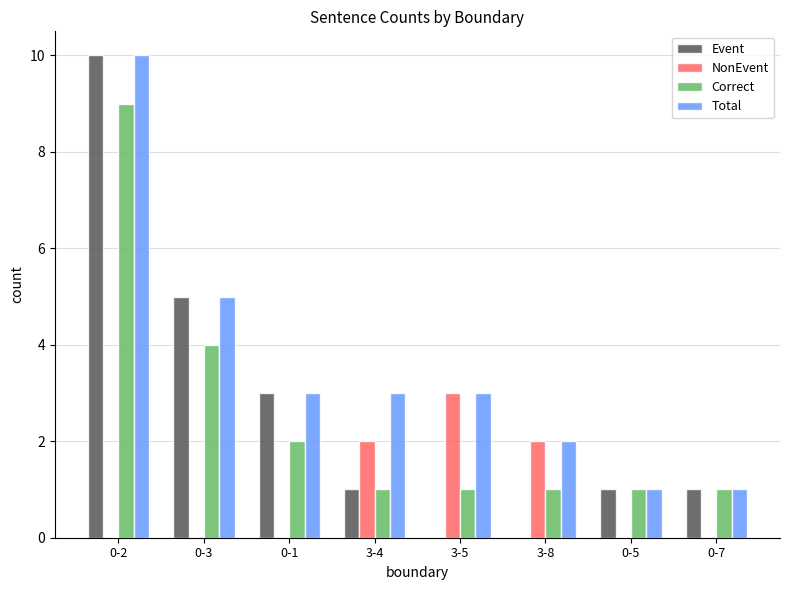

How many groups of bars are there?

8